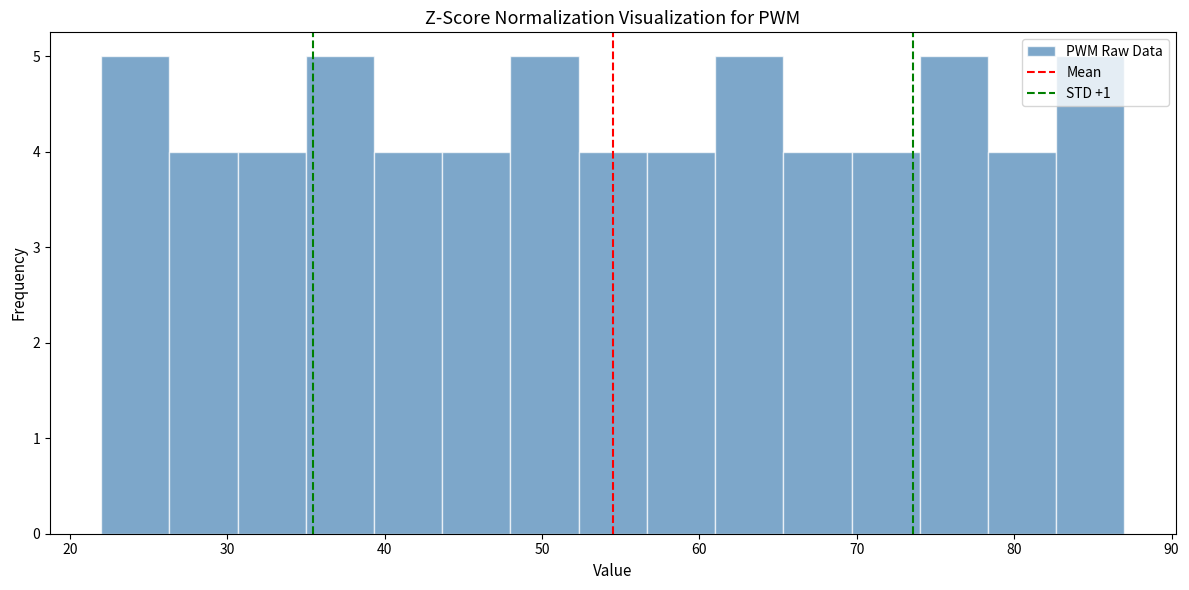

Reading left to right, transcribe this chart: for each bar, give the range it covers on the x-axis and its height. Neither the bar edges nor the heights are printed on the chart, so give them approximately, as read against the axes.

22 to 26: 5
26 to 31: 4
31 to 35: 4
35 to 39: 5
39 to 44: 4
44 to 48: 4
48 to 52: 5
52 to 57: 4
57 to 61: 4
61 to 65: 5
65 to 70: 4
70 to 74: 4
74 to 78: 5
78 to 83: 4
83 to 87: 5